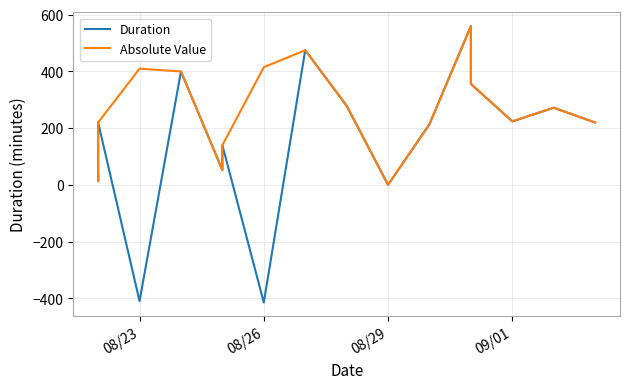

Rank the series by their maximum value, from lowest to highest.

Duration, Absolute Value